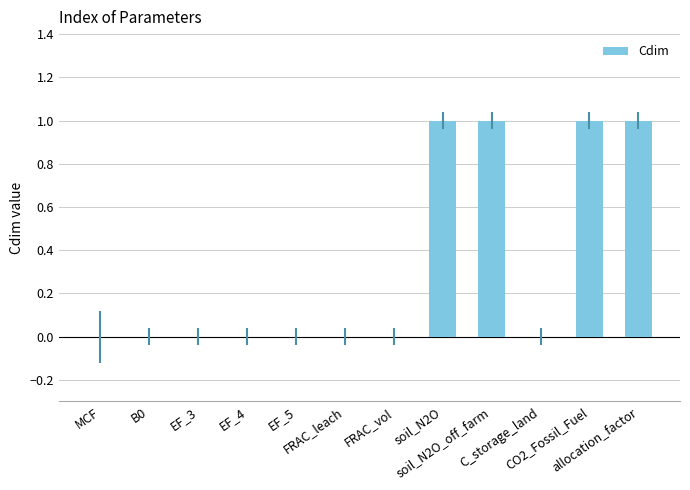

What is the sum of all values?

4